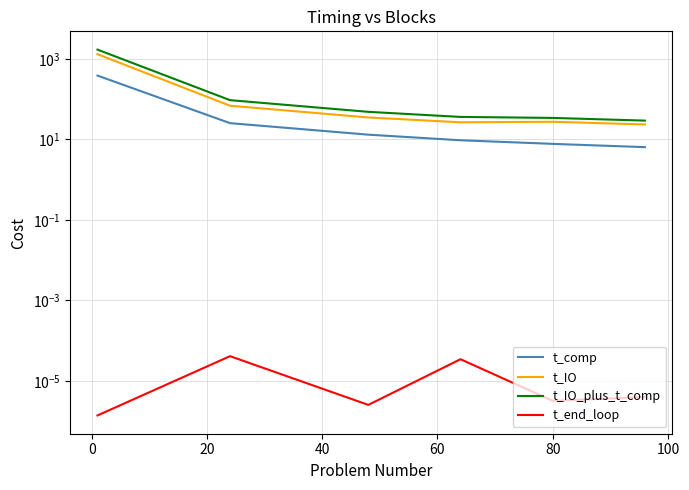

What is the greatest value displayed?

1712.9